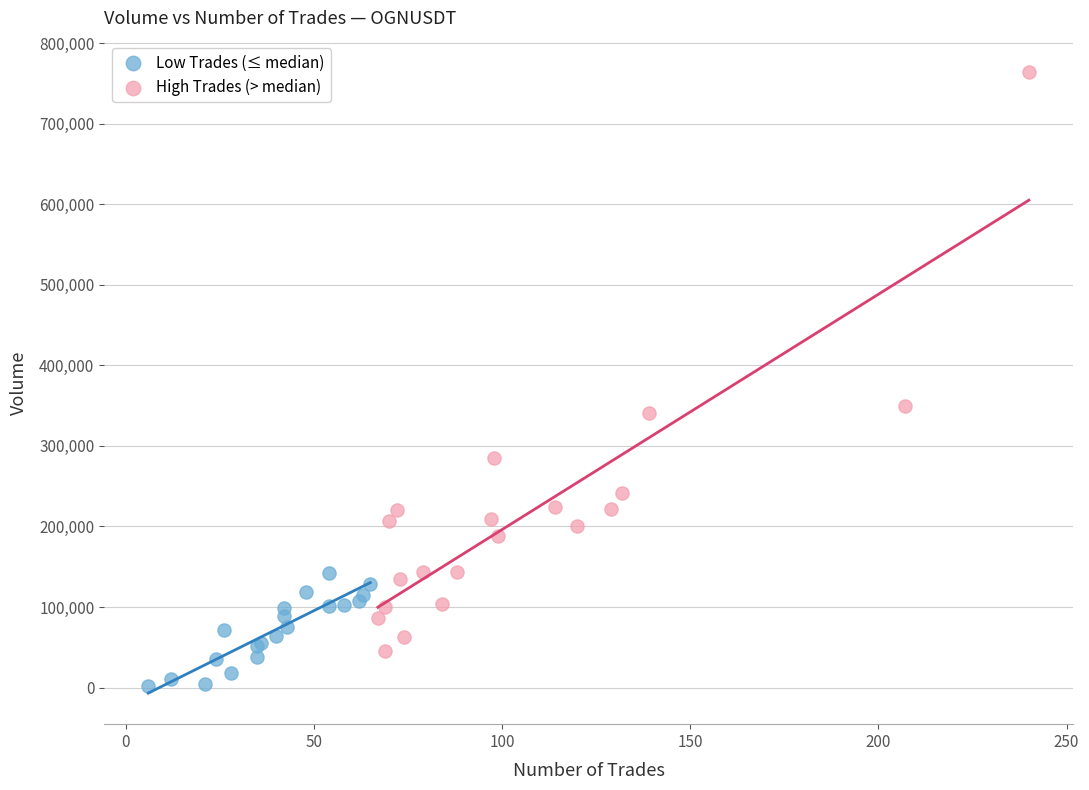

Which series reaches the minimum Y coordinate?

Low Trades (≤ median)